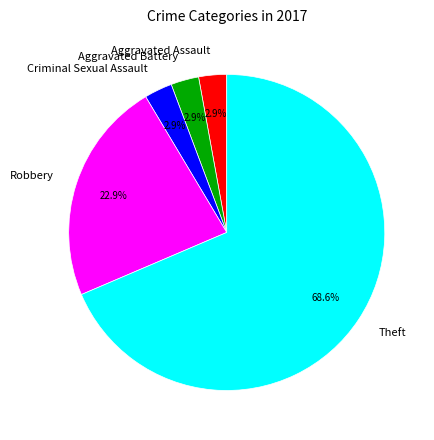

Combined, what portion of the pie is Aggravated Battery and Robbery?

25.7%